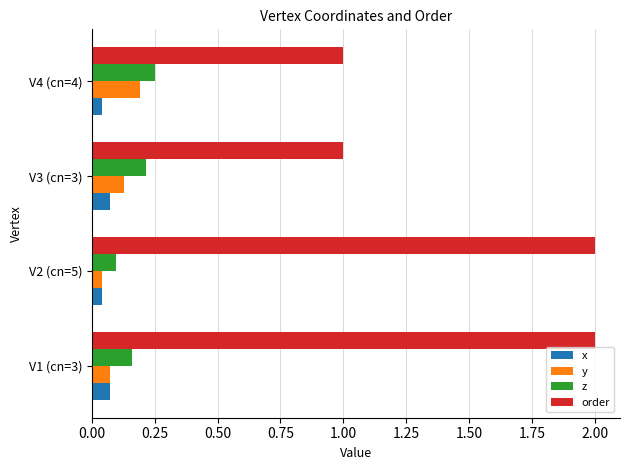

Is it true that x equals 0.1 at V1 (cn=3)?

True